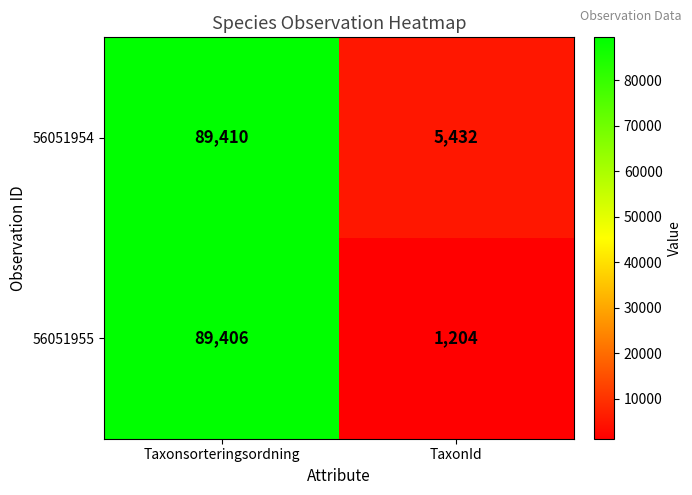

At which category does the chart reach its minimum across all series?

TaxonId